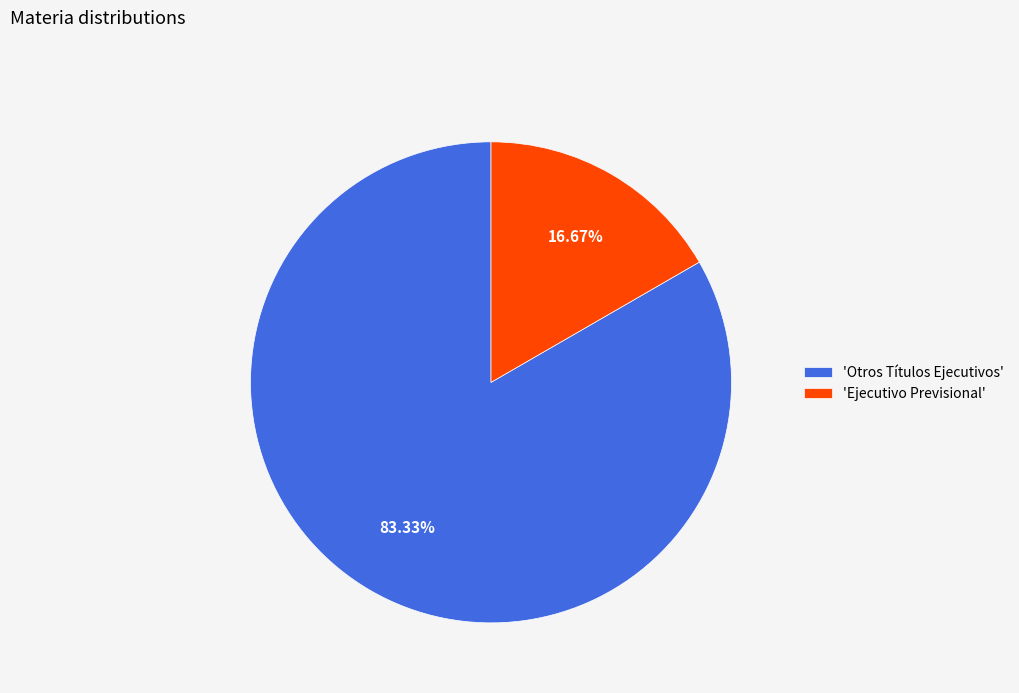

To the nearest percent, what is the difference between the largest and smallest slice percentages?

67%